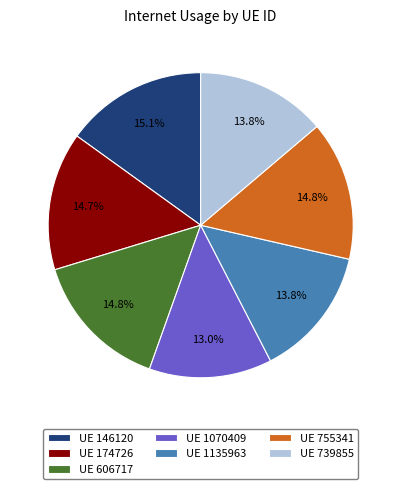

Approximately how many times larger is the value at UE 739855 compared to UE 174726?

0.9